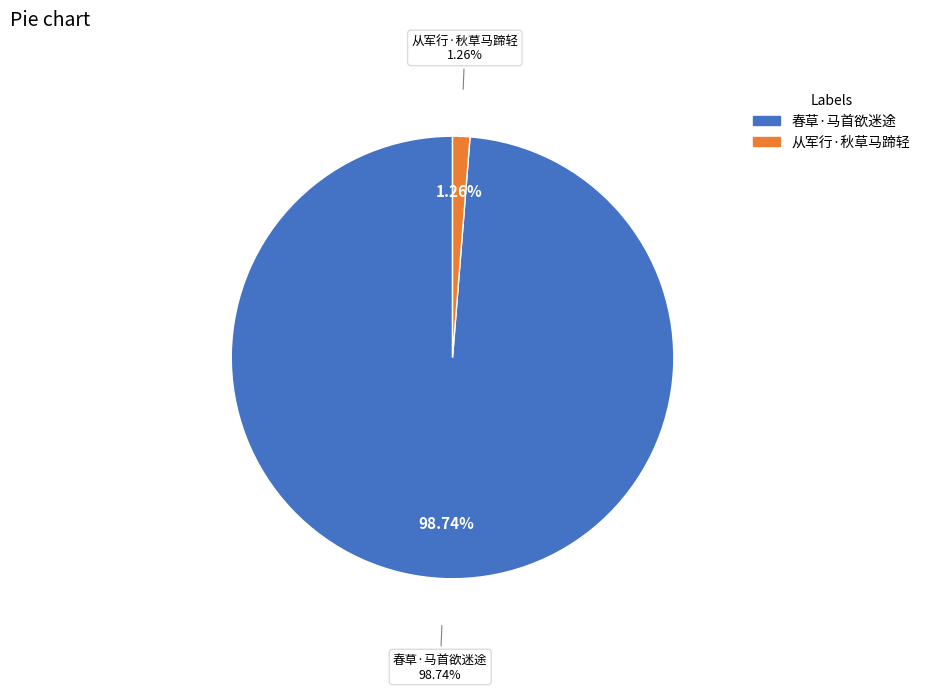

How many segments does this pie chart have?

2